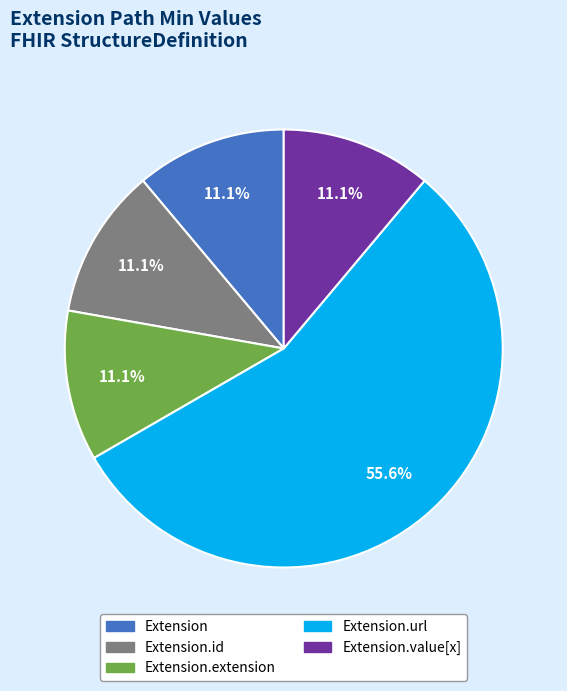

Does any single category account for the majority?

Yes